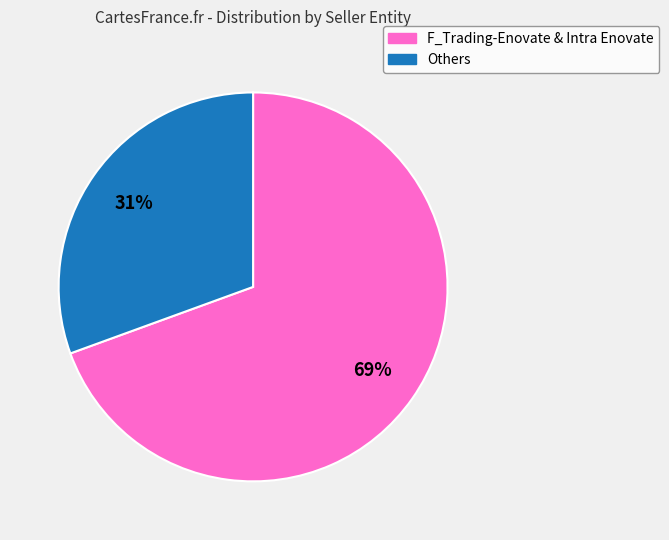

Does any single category account for the majority?

Yes